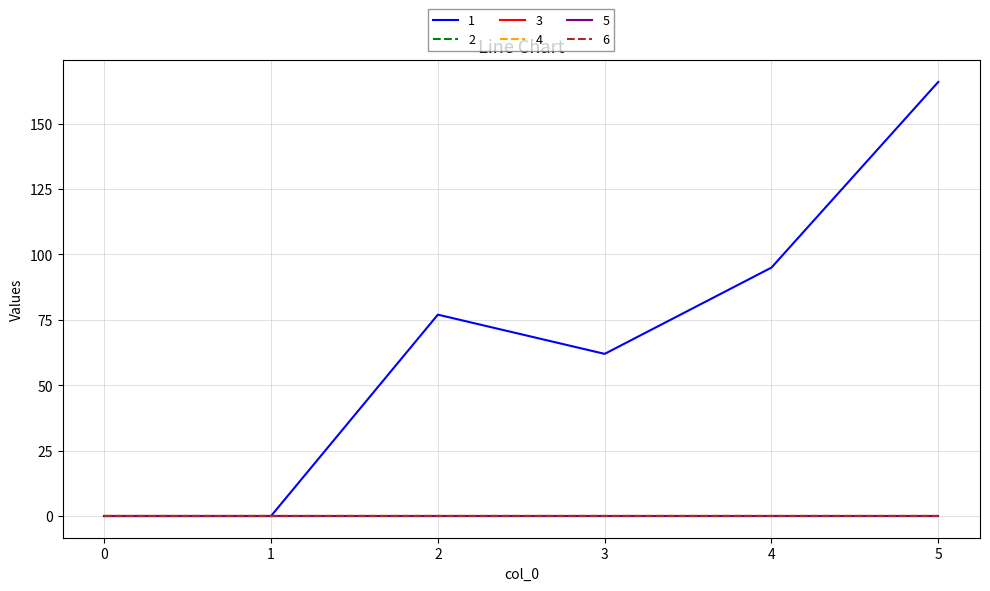

List the series in order of their peak value, highest first.

1, 2, 3, 4, 5, 6